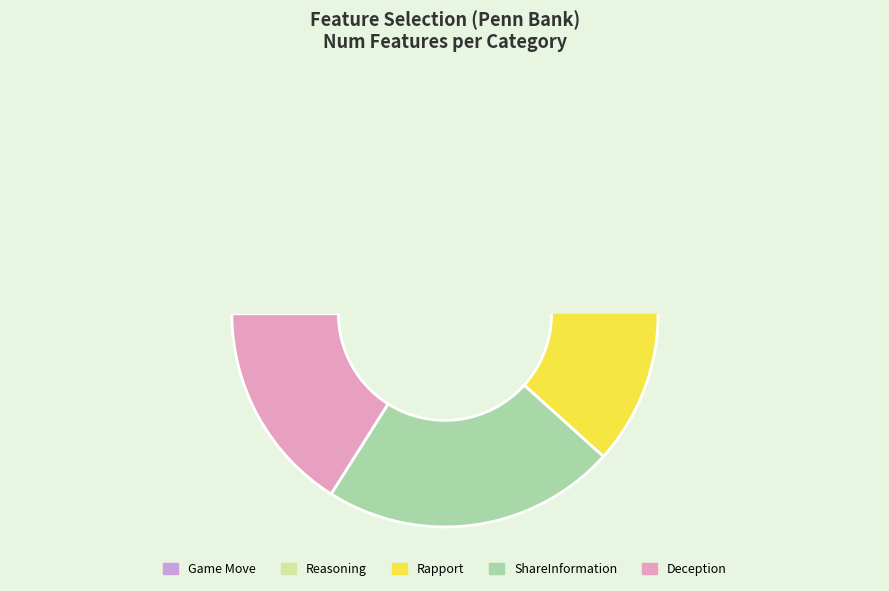

True or false: Reasoning accounts for 31% of the total.

False